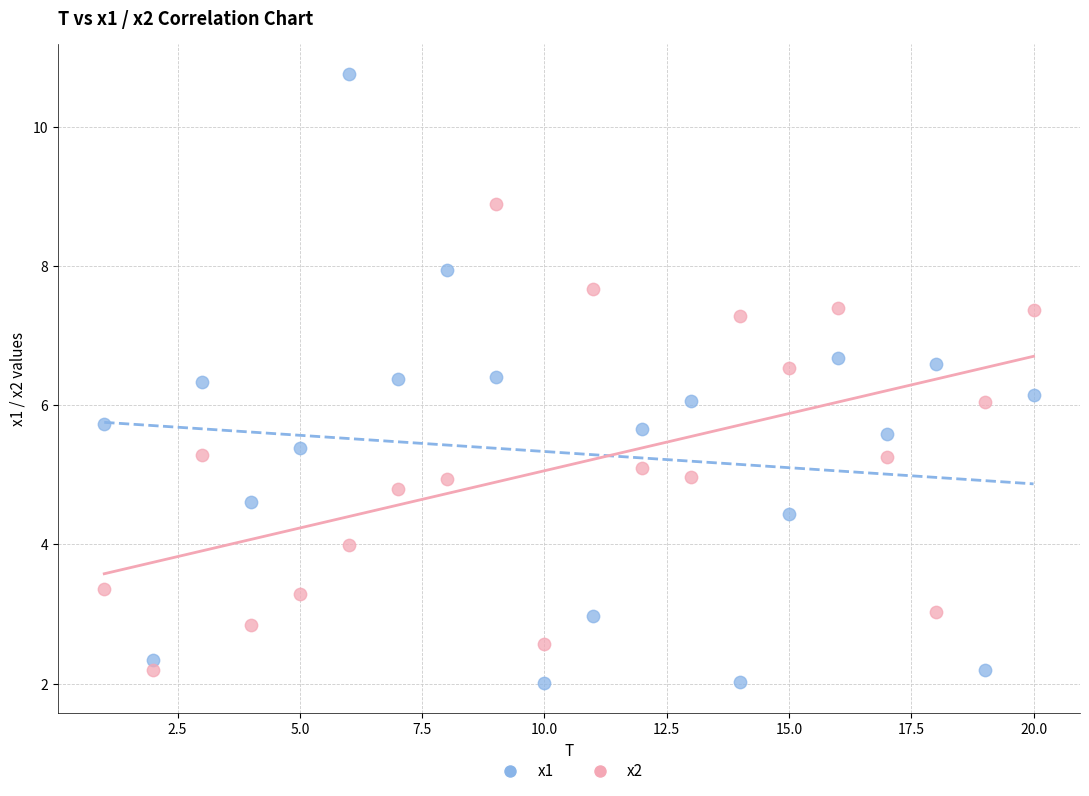

Which series has the largest Y range (max minus min)?

x1